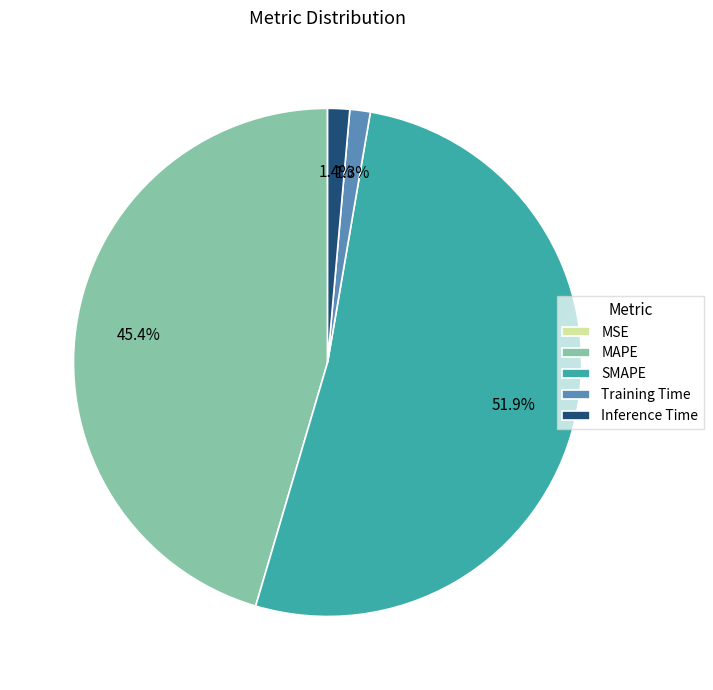

Does any single category account for the majority?

Yes